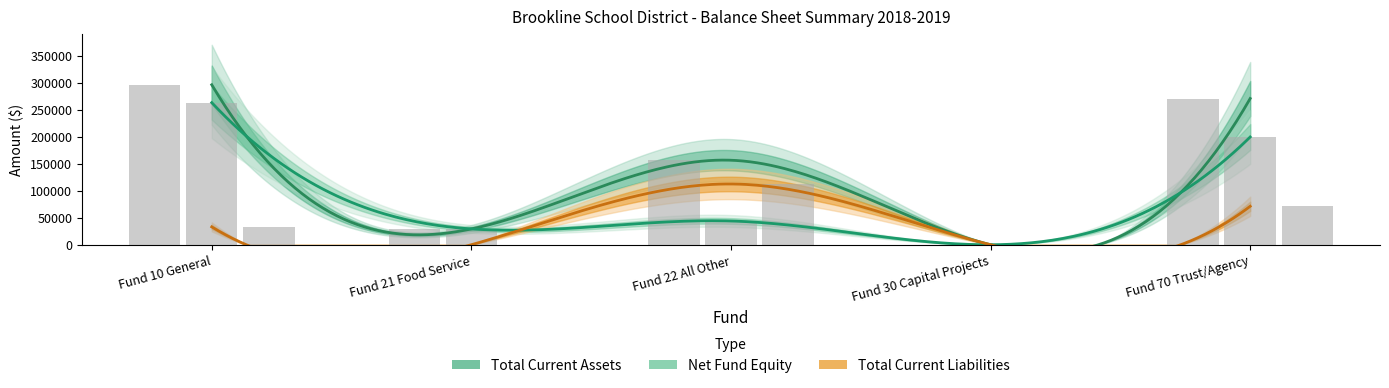

Which series has the widest spread of values?

Total Current Assets